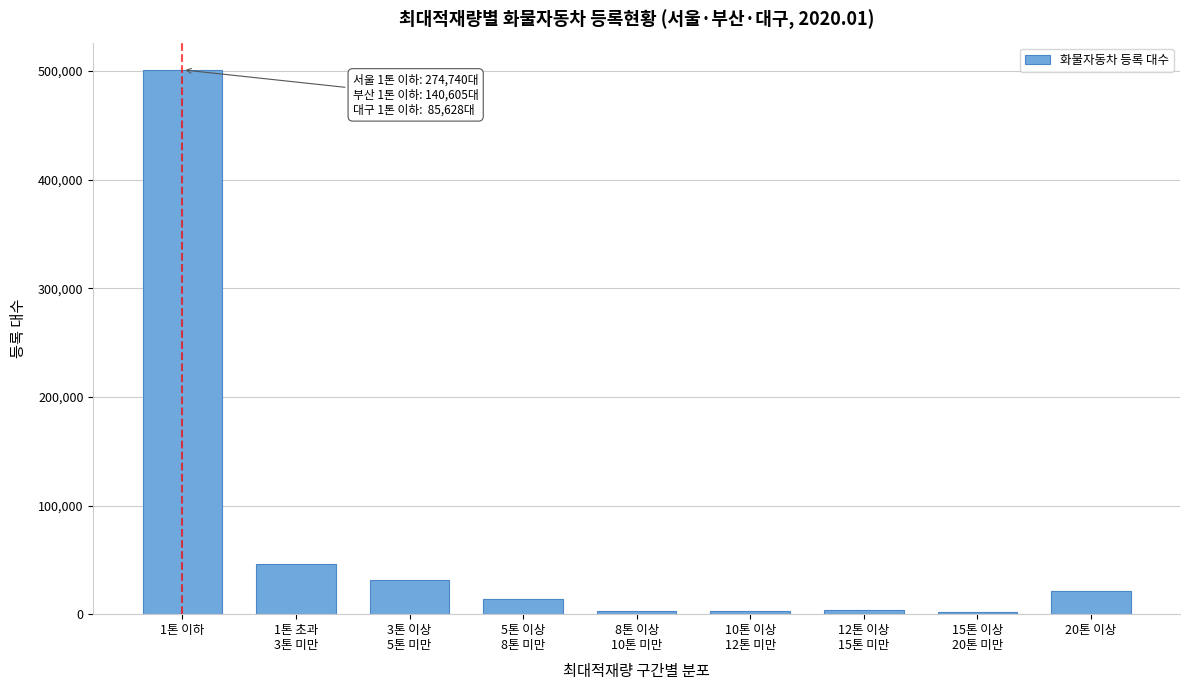

What is the greatest value displayed?

500973